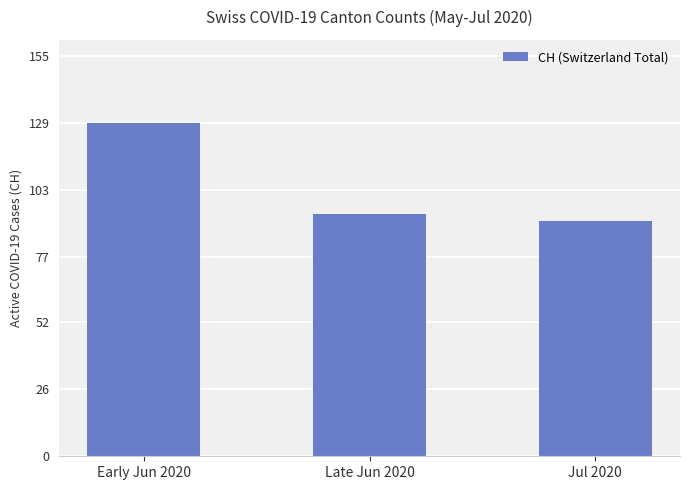

List the labels in order of value, smallest first.

Jul 2020, Late Jun 2020, Early Jun 2020